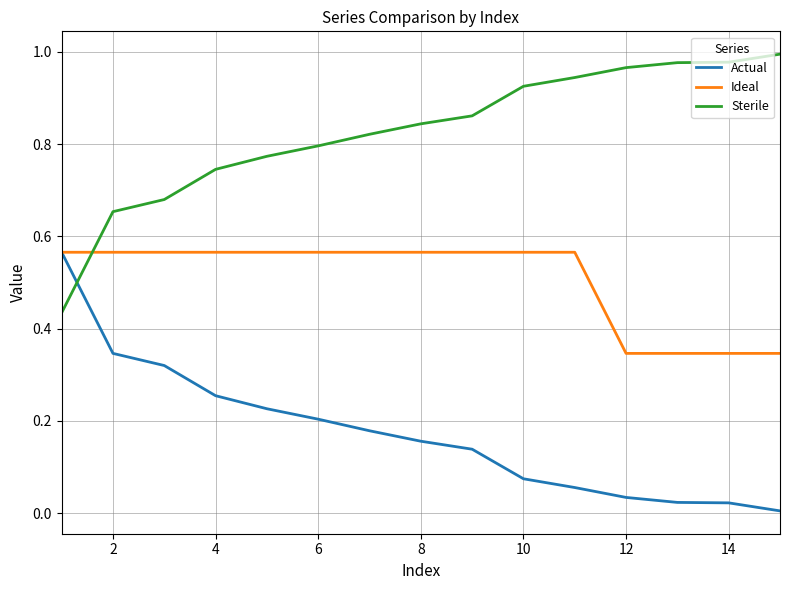

Which series ends up on top after the final intersection of Sterile and Actual?

Sterile